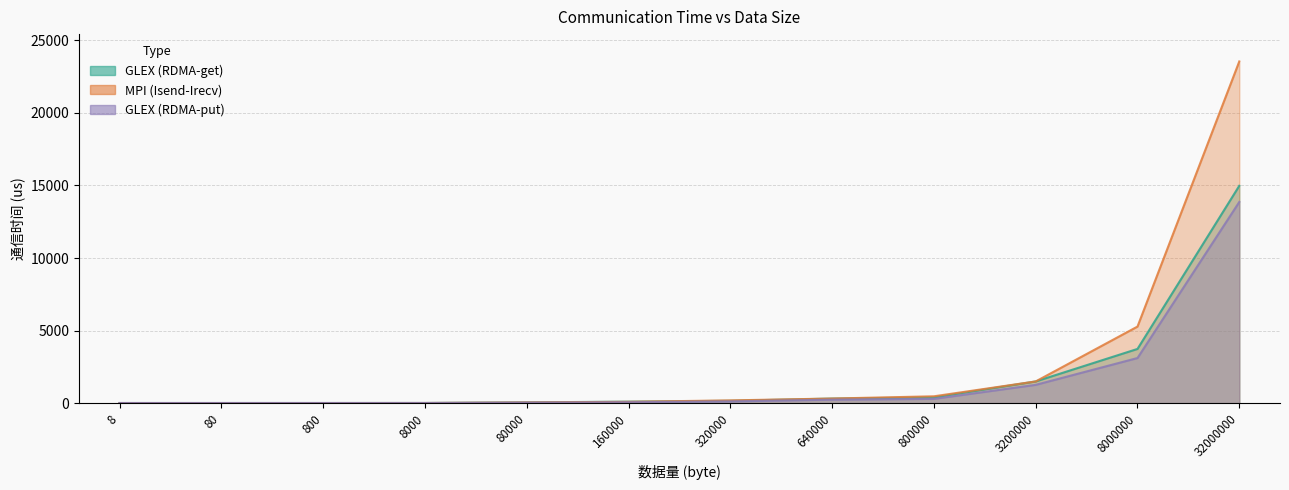

What is the difference between the GLEX (RDMA-get) values at 80000 and 800?

43.4